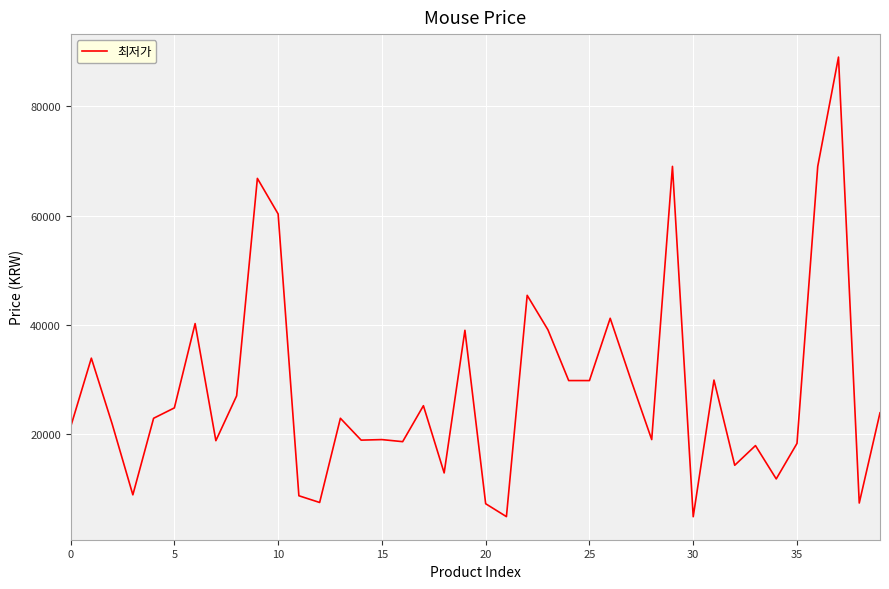

What is the maximum value shown in the chart?

89000